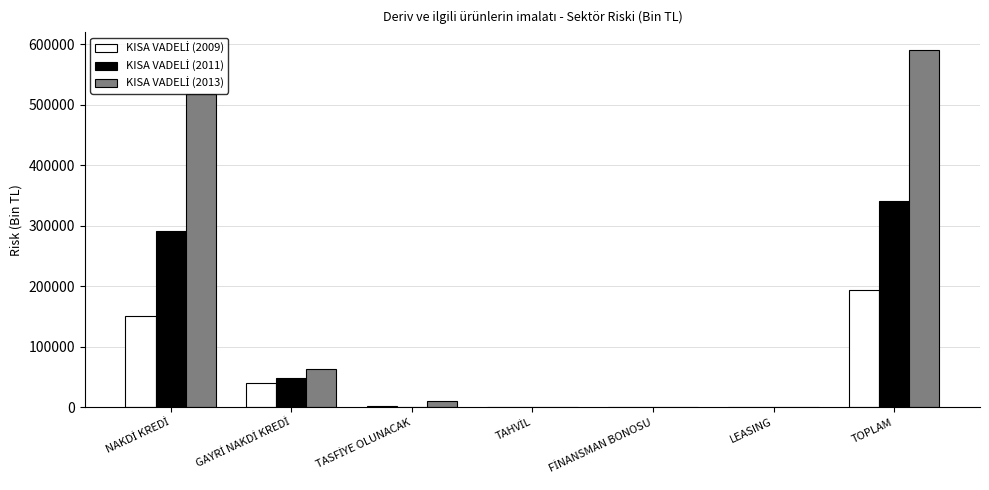

How many categories are shown in the chart?

7